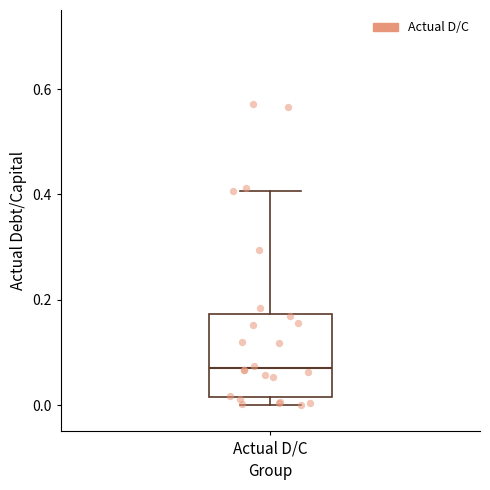

Read this box plot against the y-axis: the position of the median line, the range covered by the box, and the ends of both whiskers. The values are not printed on the chart, so give them approximately, as read against the axis.

median 0.08, box 0.02 to 0.18, whiskers 0.00 to 0.40